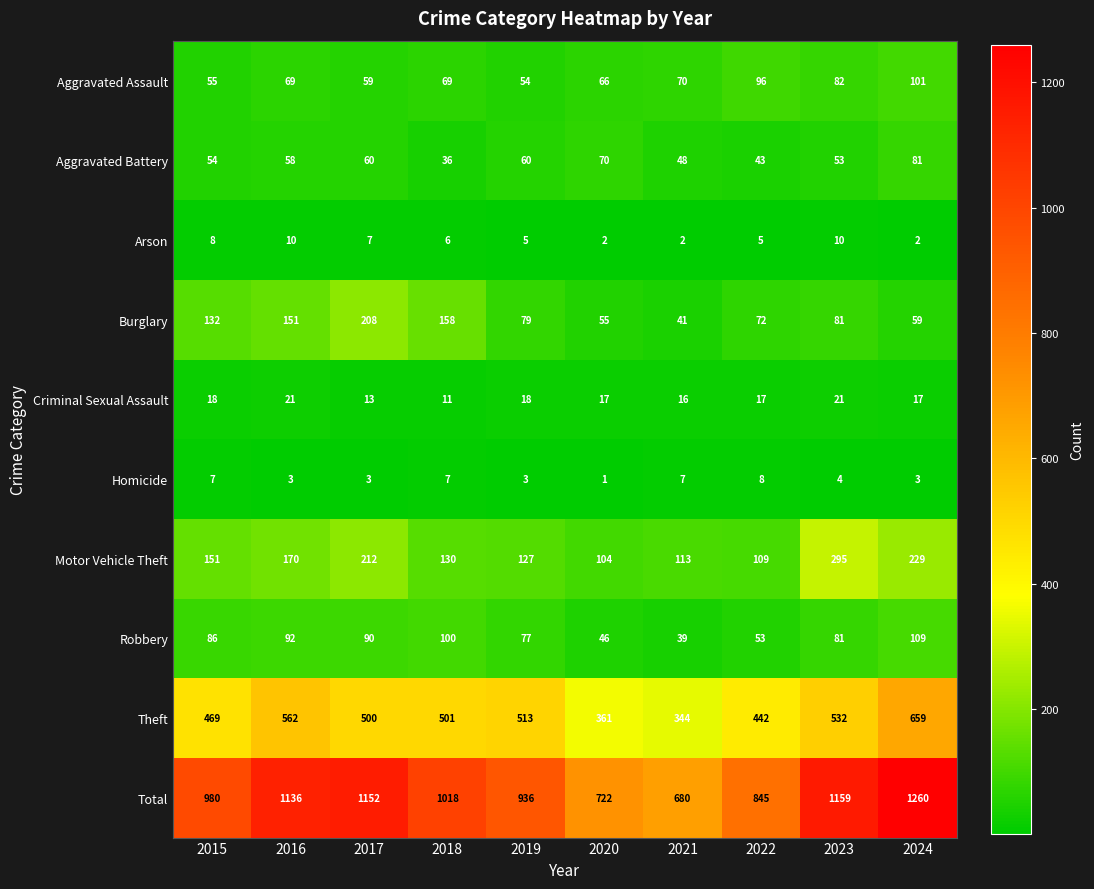

What is the sum of the Burglary values at 2020 and 2021?

96